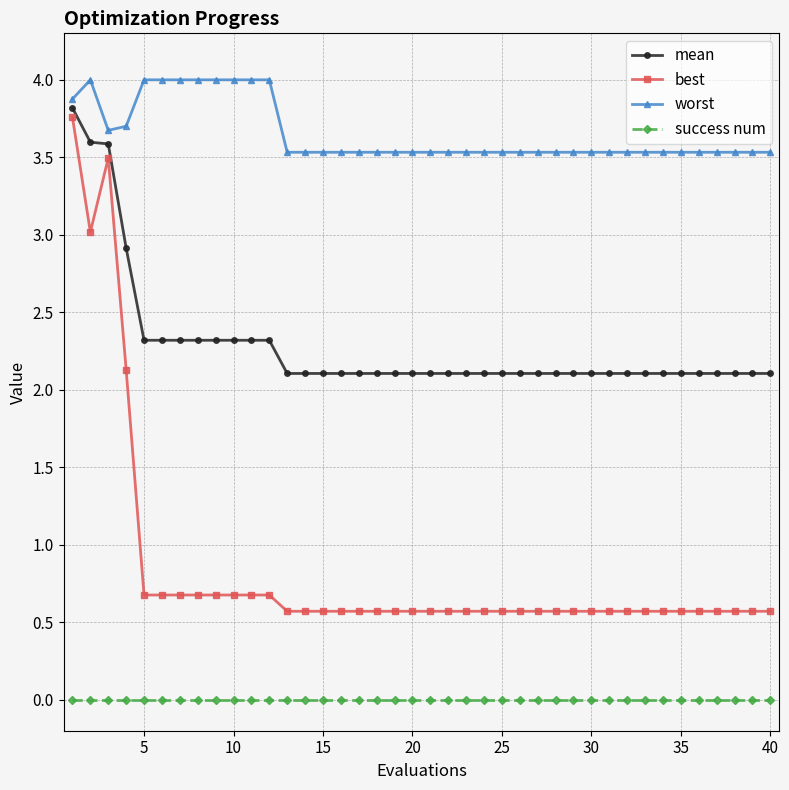

Which series has the largest range (max minus min)?

best